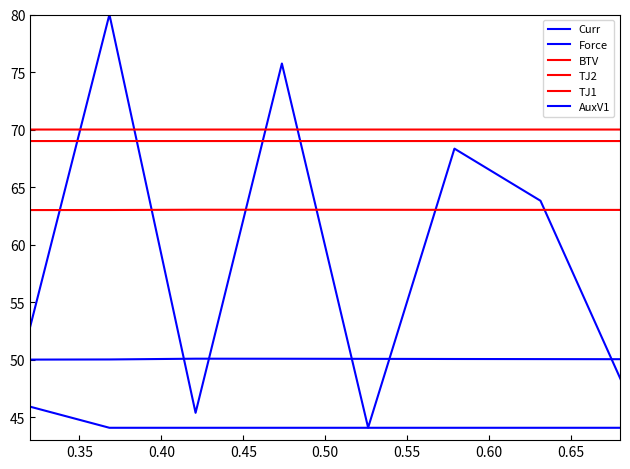

Does the chart have visible grid lines?

No